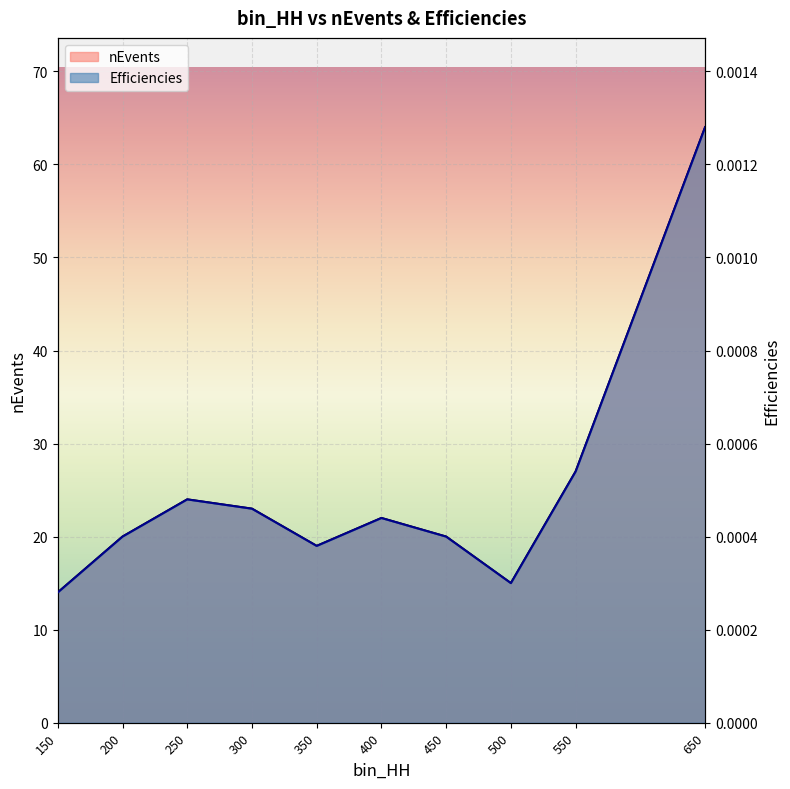

At how many categories does at least one series exceed 28?

1